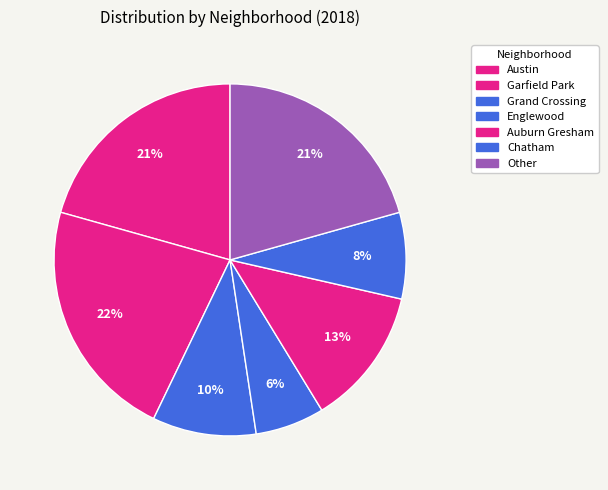

Is Garfield Park the majority of the pie?

No